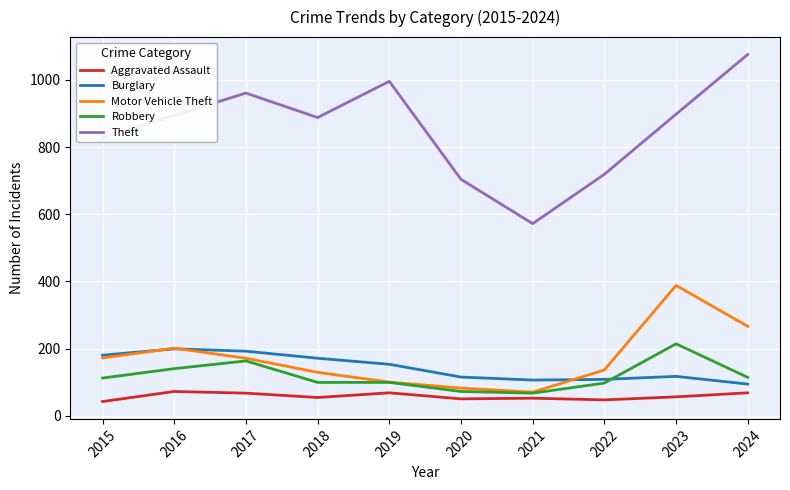

Between 2019 and 2023, which series saw the biggest shift?

Motor Vehicle Theft